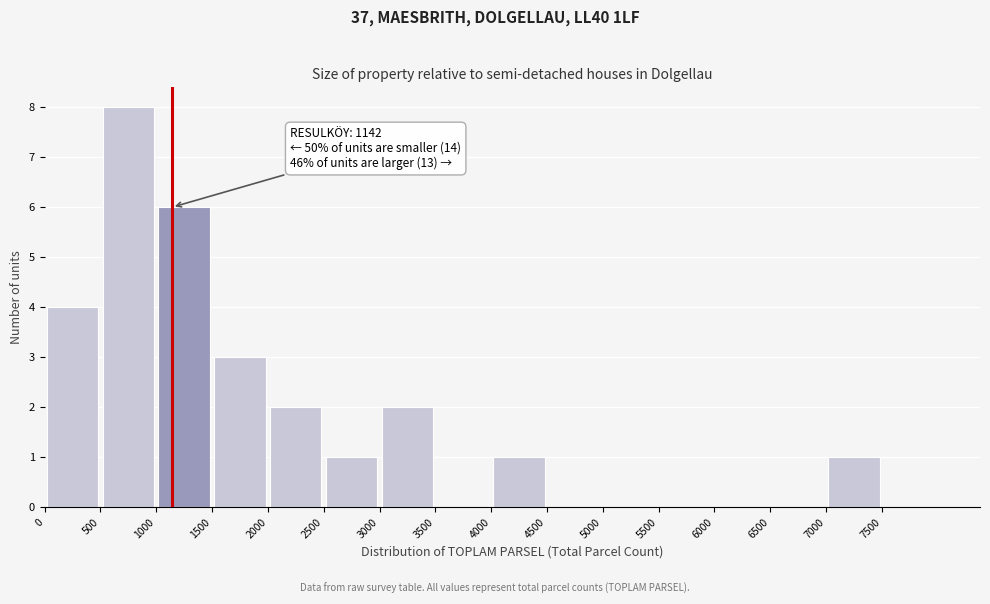

Which range on the x-axis has the tallest bar?

500 to 1000